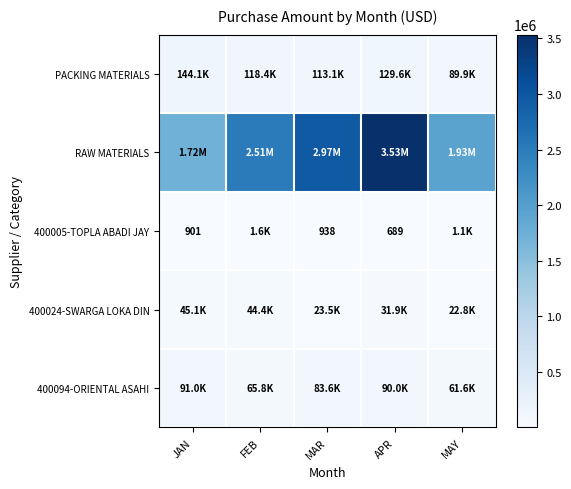

Which series has the largest range (max minus min)?

RAW MATERIALS